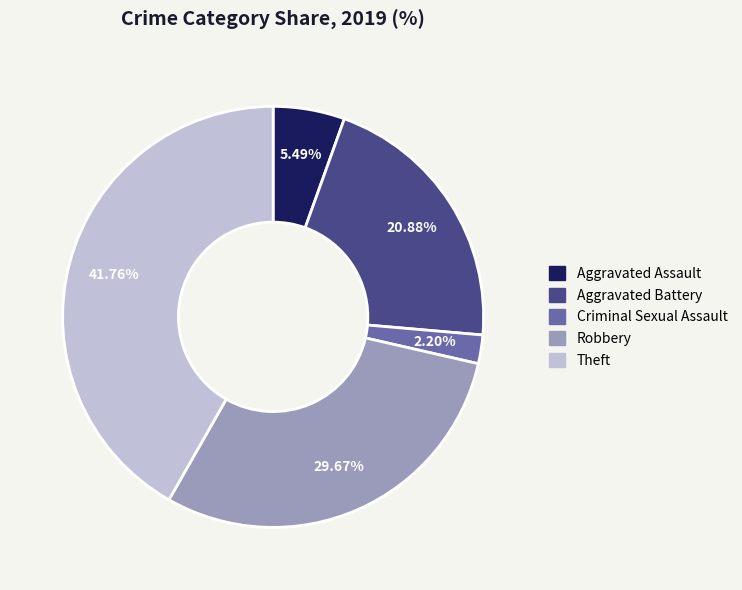

Does Aggravated Battery account for over 50% of the chart?

No